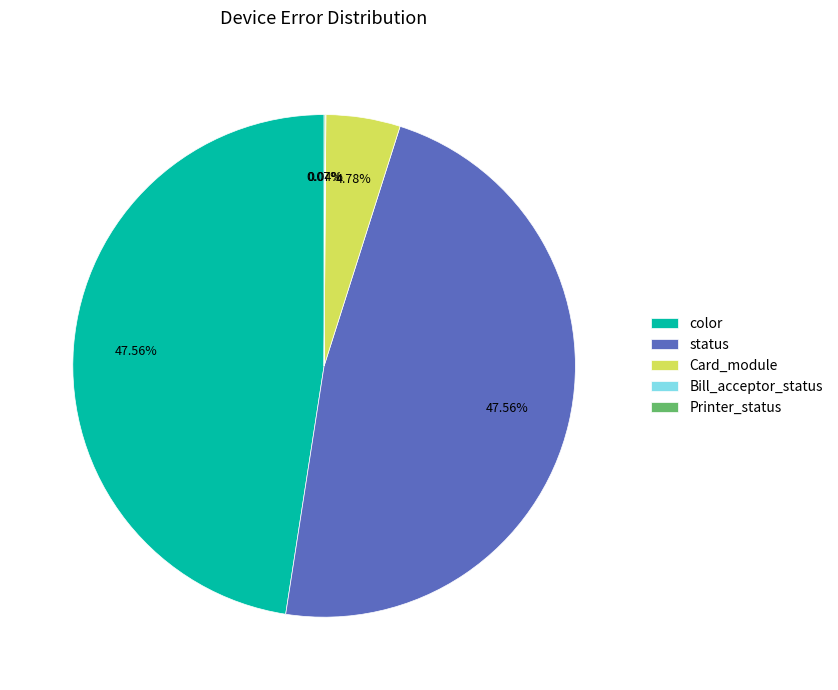

What portion of the pie excludes color?

52.4%